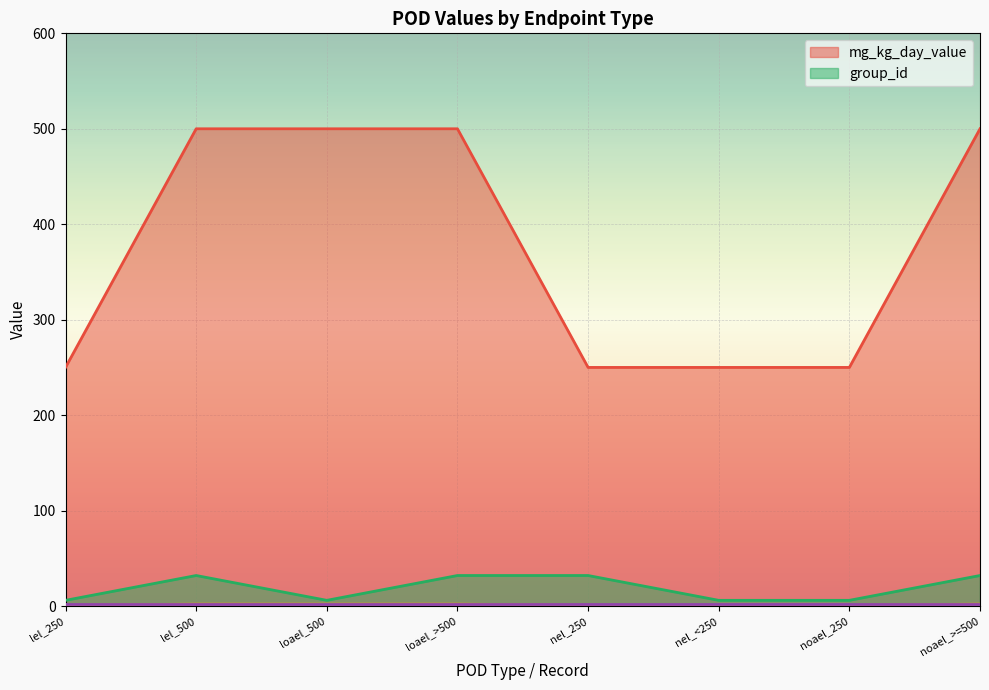

What is the approximate value of dose_level at nel_<250?

1